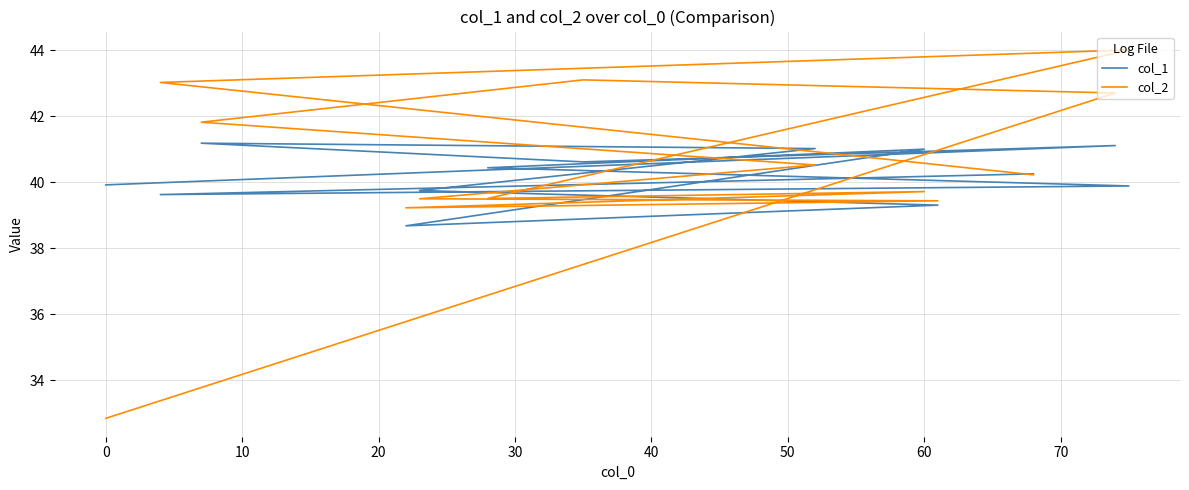

The col_2 series shows 63.3 at 50. True or false?

False